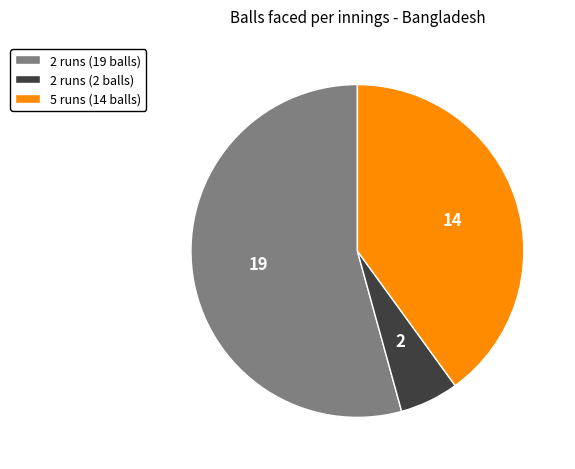

Is it true that 5 runs (14 balls) is 30% of the pie?

False